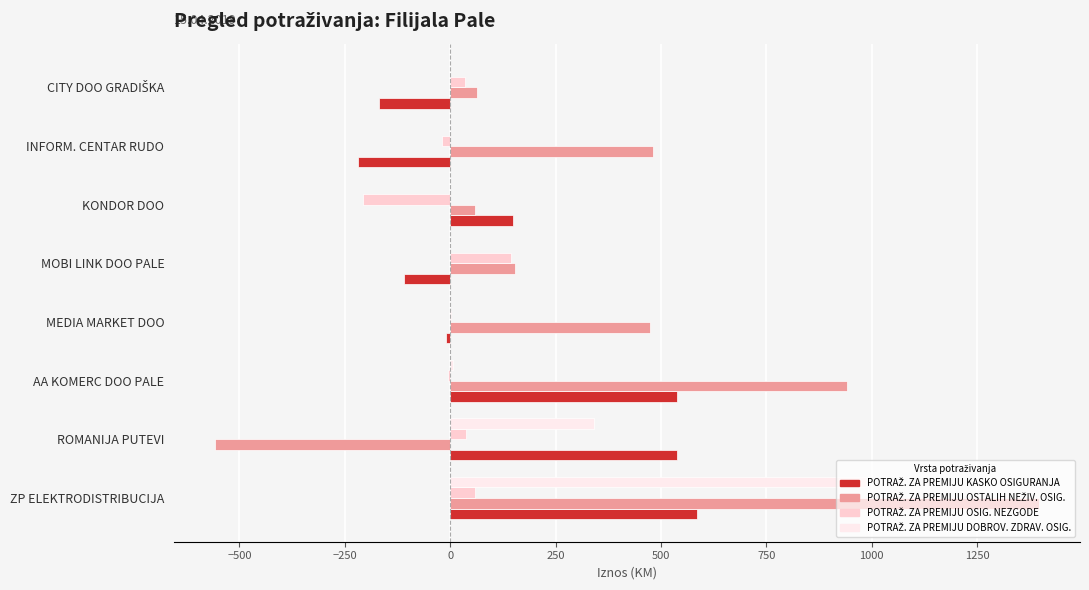

At which category is the sum across all series the highest?

ZP ELEKTRODISTRIBUCIJA